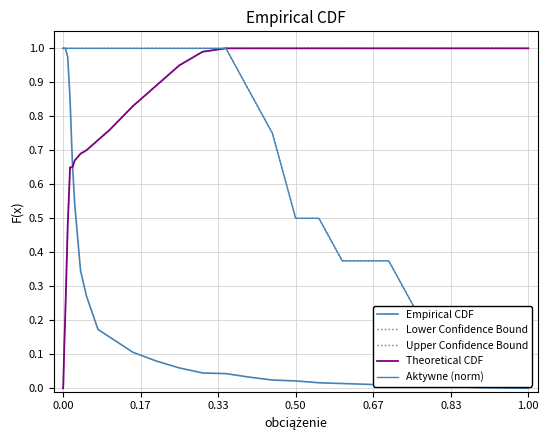

Which series has the largest range (max minus min)?

Empirical CDF